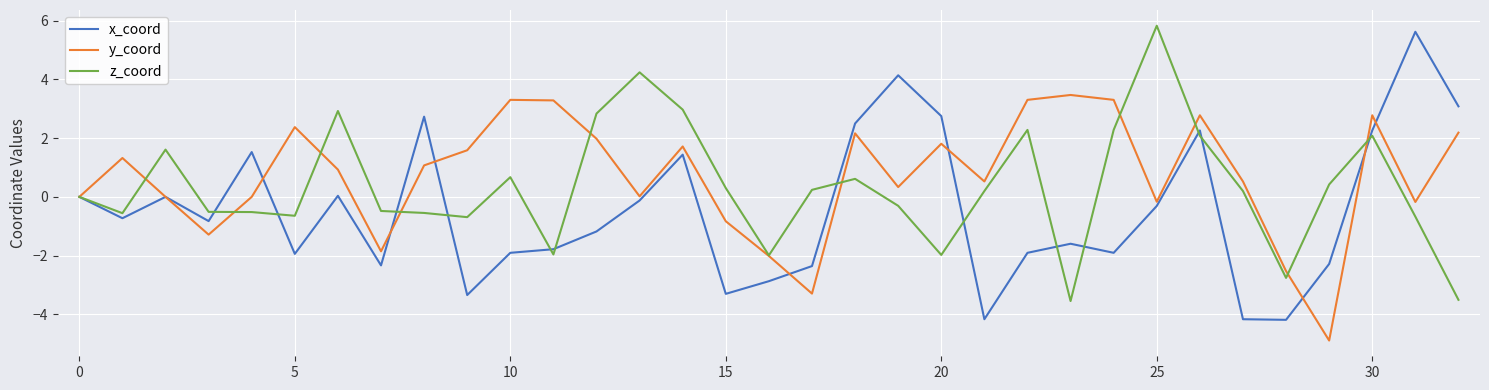

What is the difference between the second highest and minimum values in the x_coord series?

8.3